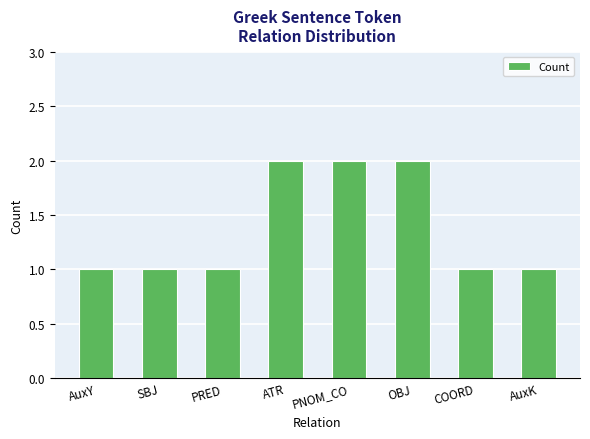

The chart shows a value of 1 at OBJ. True or false?

False